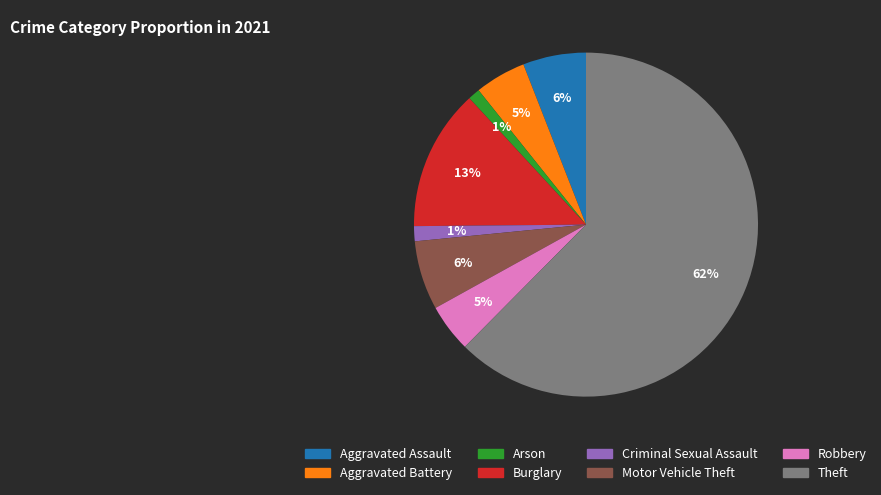

To the nearest percent, what portion does Criminal Sexual Assault represent?

1%